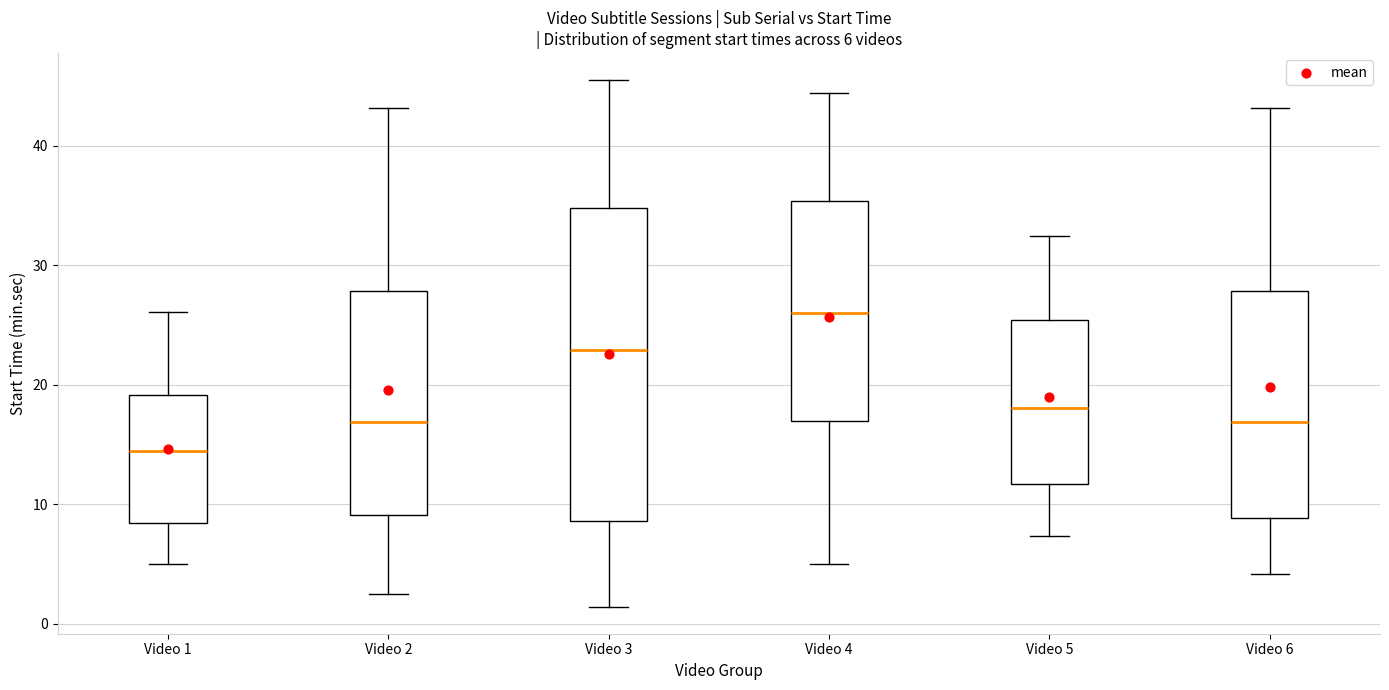

Which box's median line is the highest?

Video 4